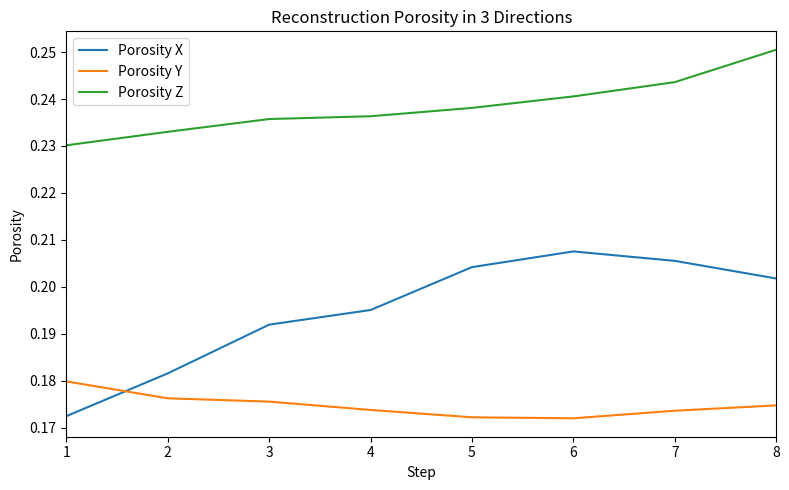

The Porosity X series shows 0.3 at 8. True or false?

False